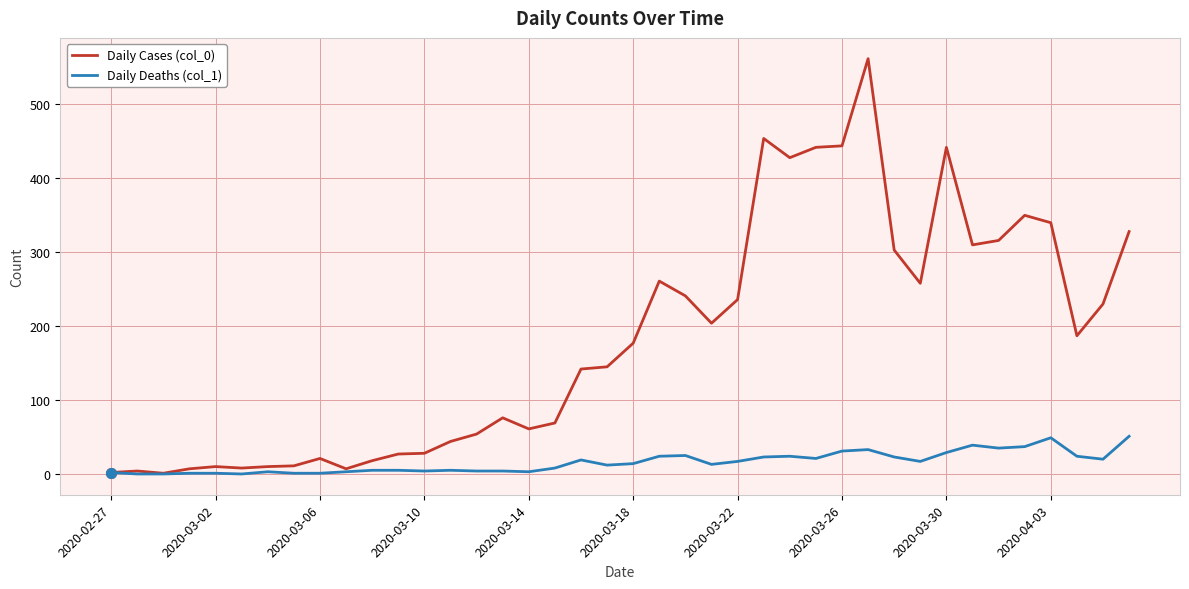

How many lines are shown in the chart?

2